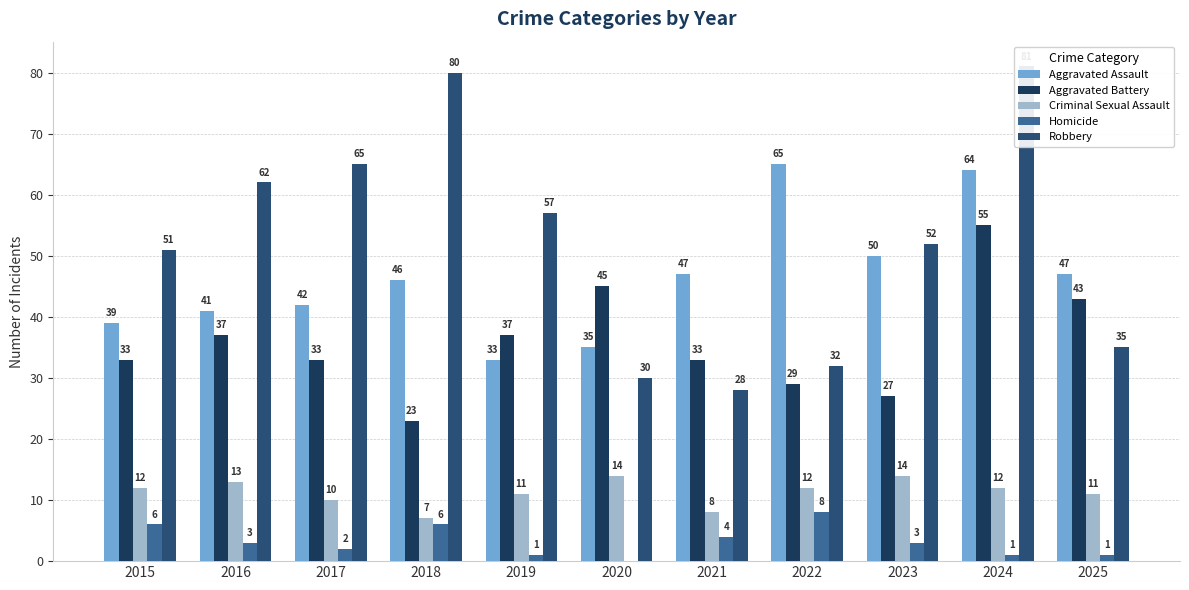

Is the value of Aggravated Assault at 2018 greater than the value of Criminal Sexual Assault at 2024?

Yes